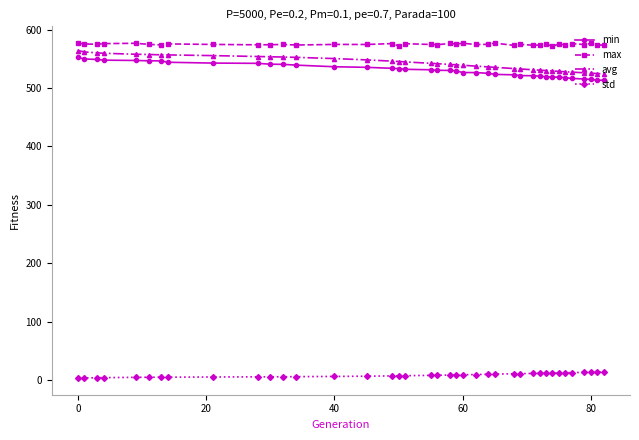

What is the sum of all max values?

22423.3